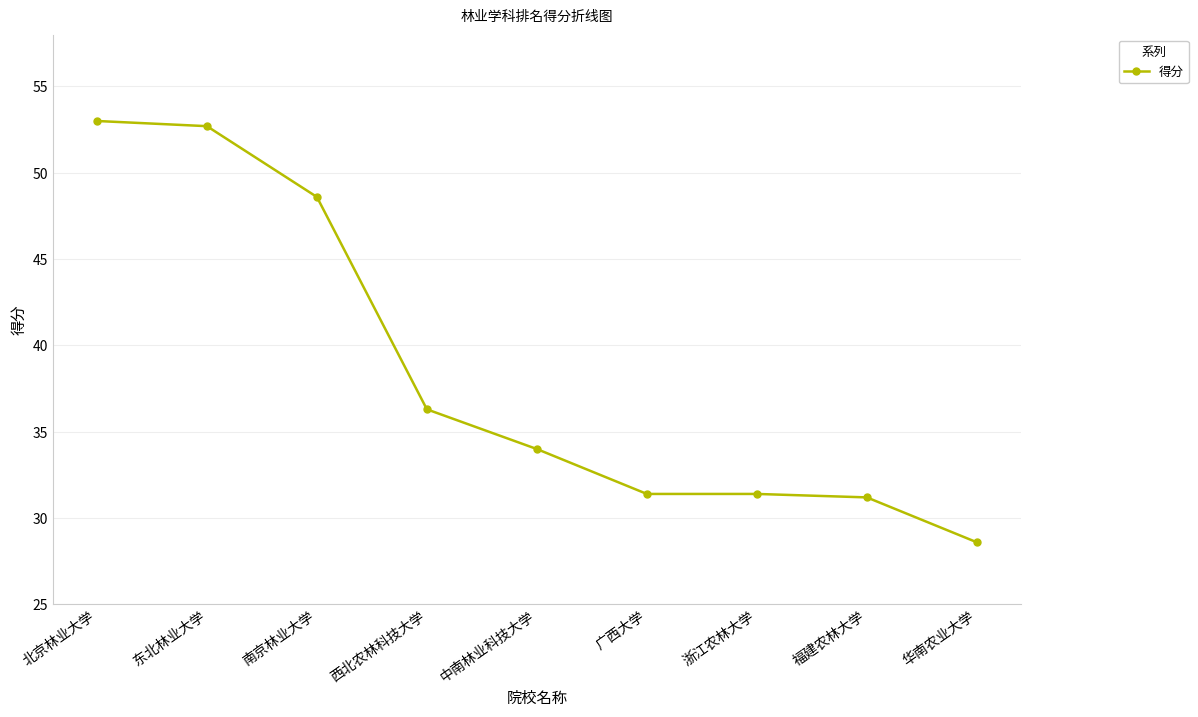

Which category has the lowest value across all series?

华南农业大学